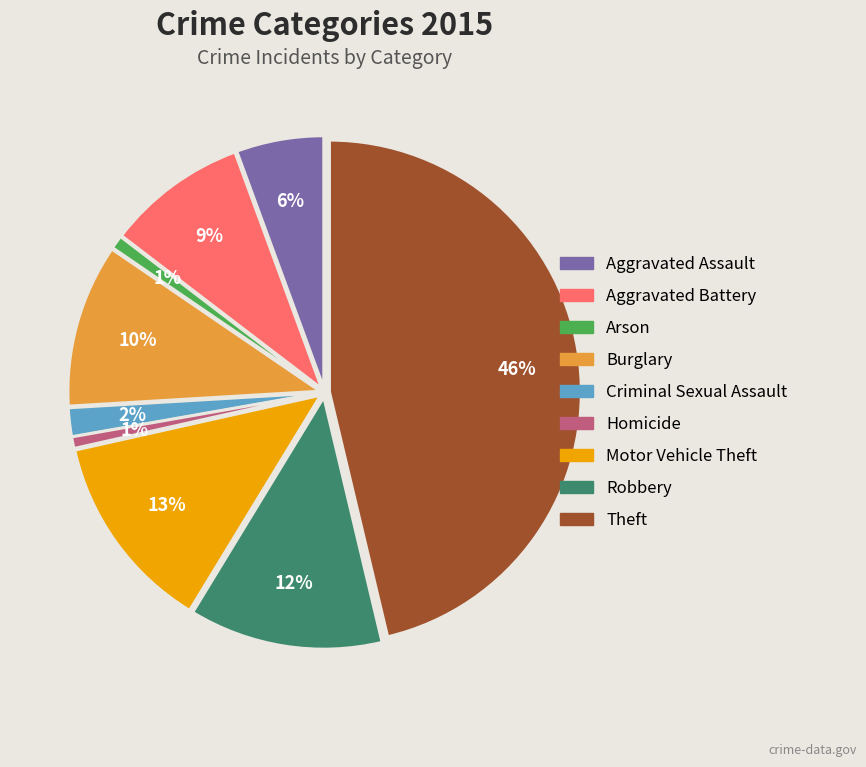

True or false: Robbery accounts for 12% of the total.

True